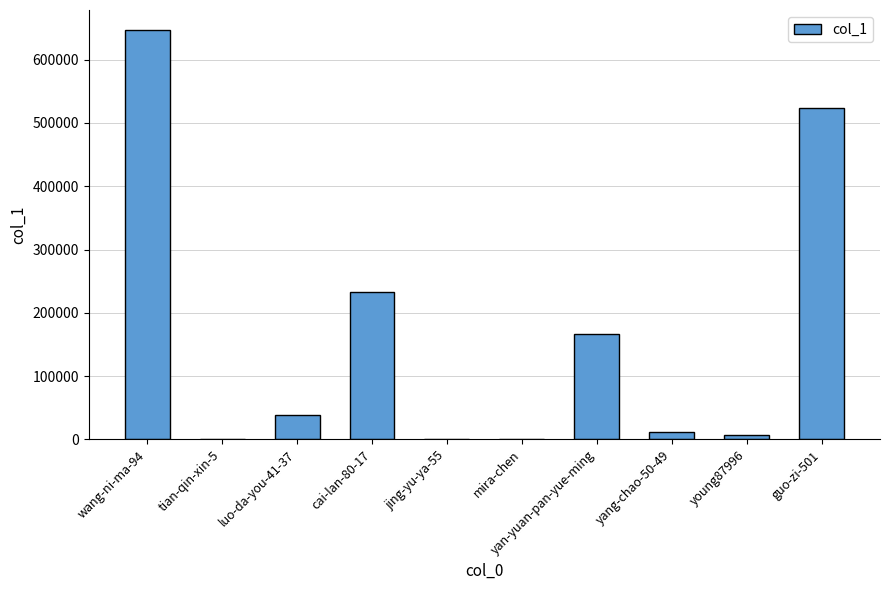

What is the sum of all values?

1627986